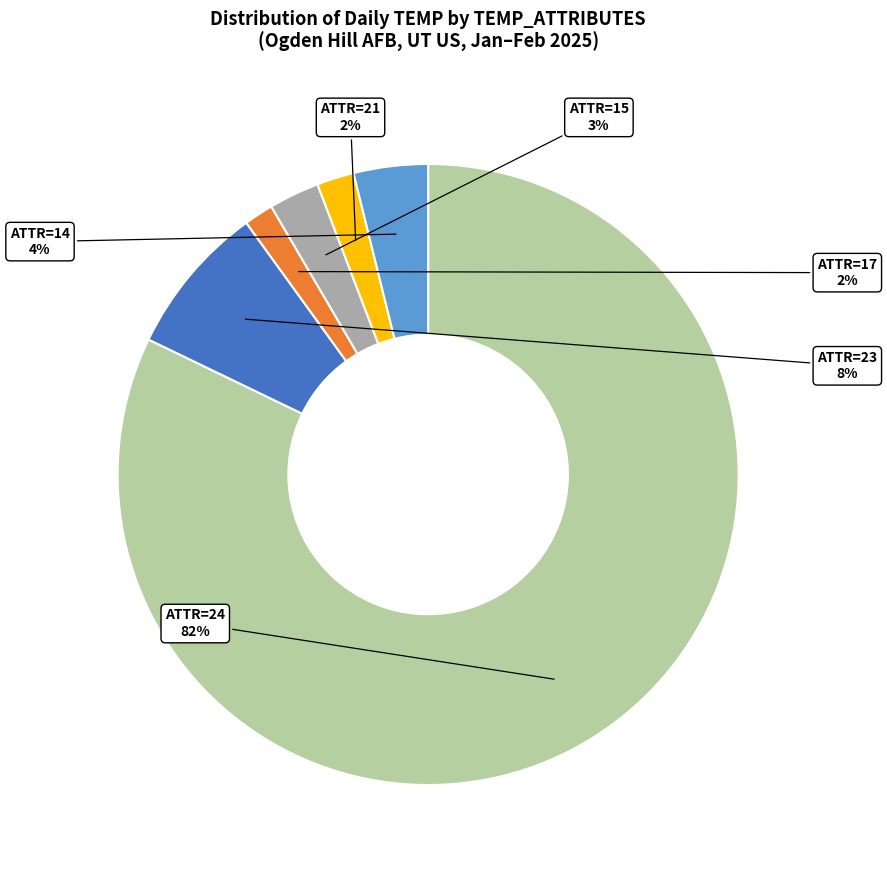

Count the number of slices in the pie.

6